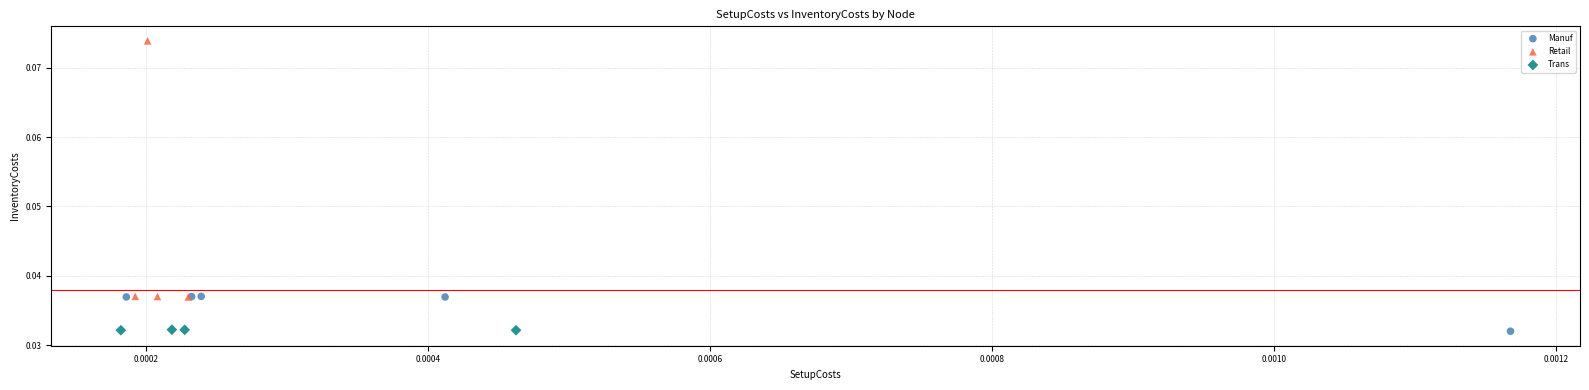

Which series has the widest spread of Y values?

Retail